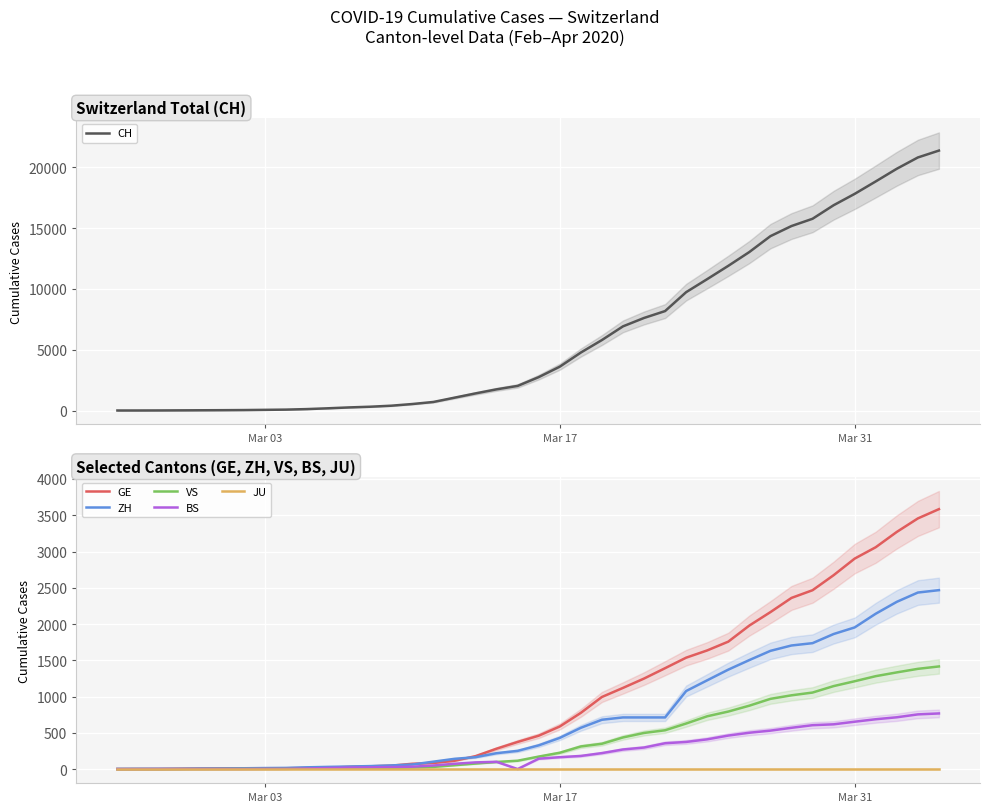

At which label does ZH reach its minimum?

Mar 03